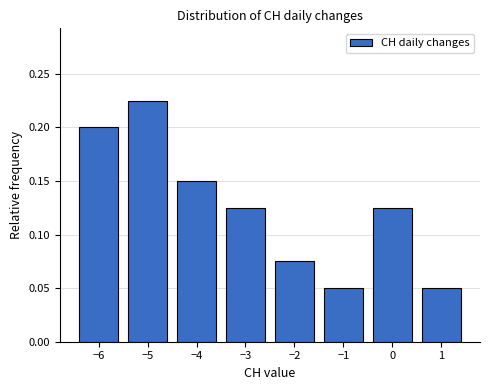

How tall is the bar that spans -3.5 to -2.5 on the x-axis? The values are not printed on the chart, so give them approximately, as read against the axis.

0.125